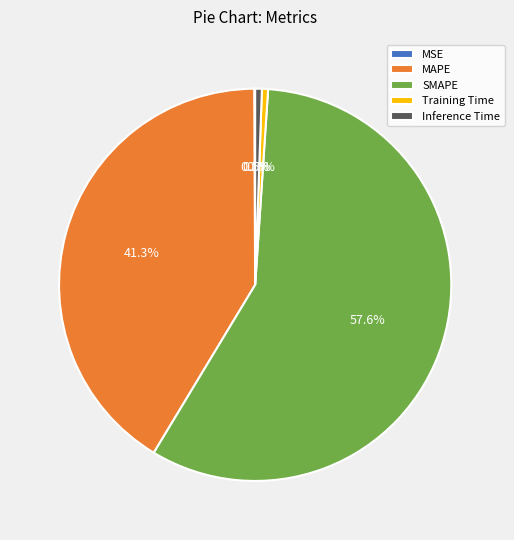

Which has a higher value, Inference Time or SMAPE?

SMAPE